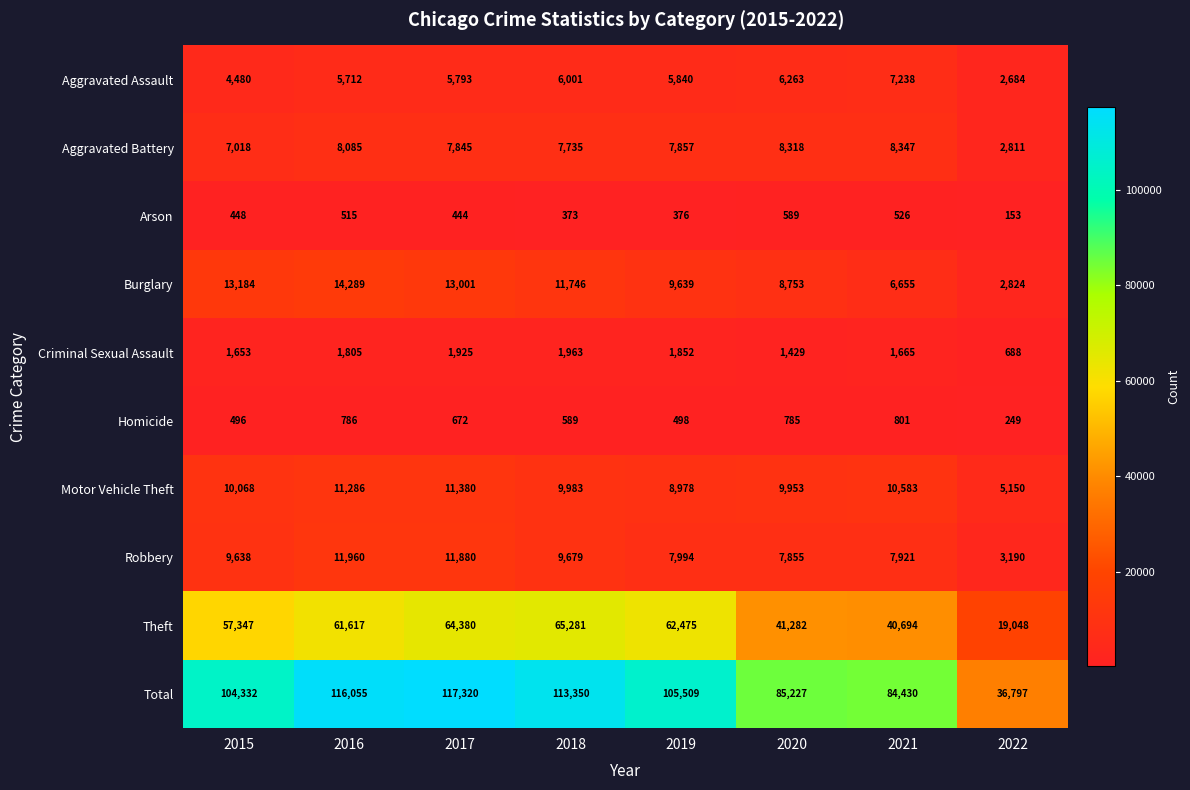

The Motor Vehicle Theft series shows 17294 at 2017. True or false?

False